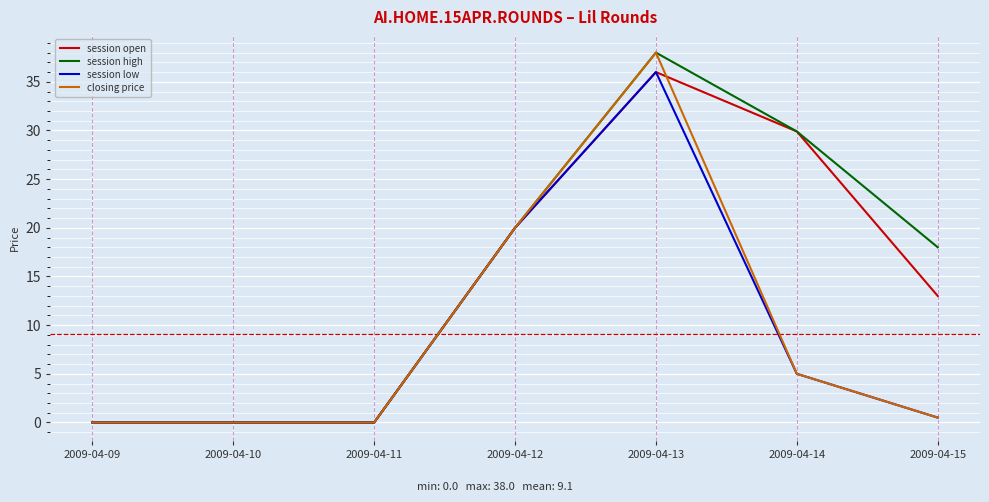

Which category has the highest value in the session high series?

2009-04-13